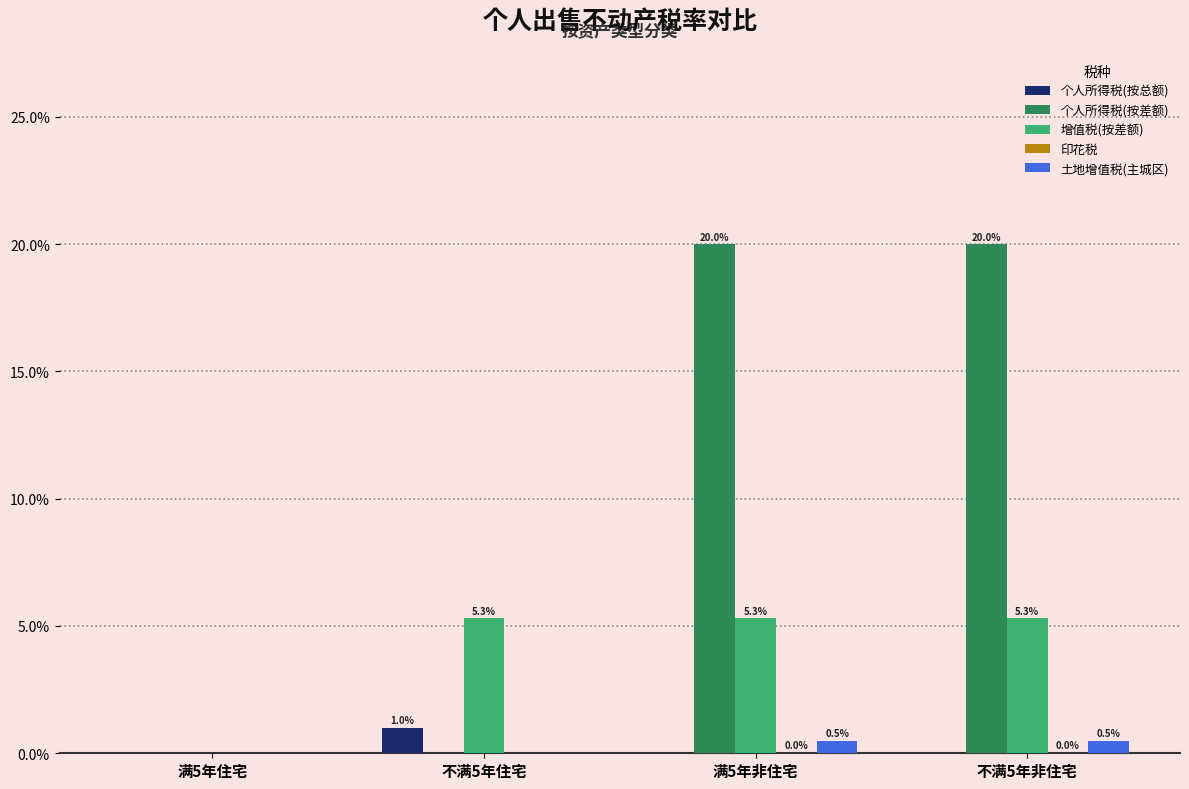

Are the bars horizontal?

No